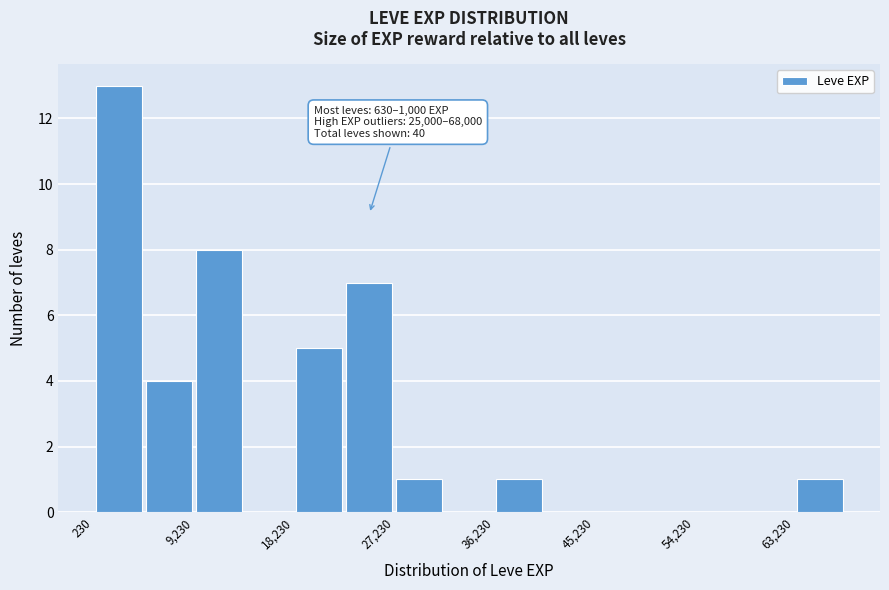

Over which range of the x-axis is the bar tallest?

0 to 5000